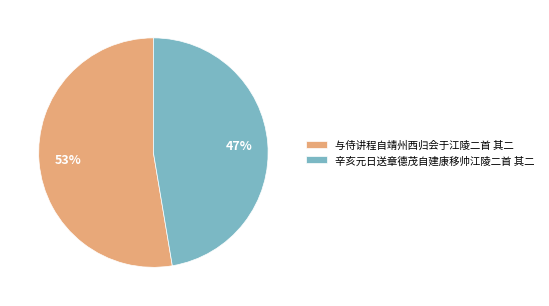

Approximately how many times larger is the value at 与侍讲程自靖州西归会于江陵二首 其二 compared to 辛亥元日送章德茂自建康移帅江陵二首 其二?

1.1